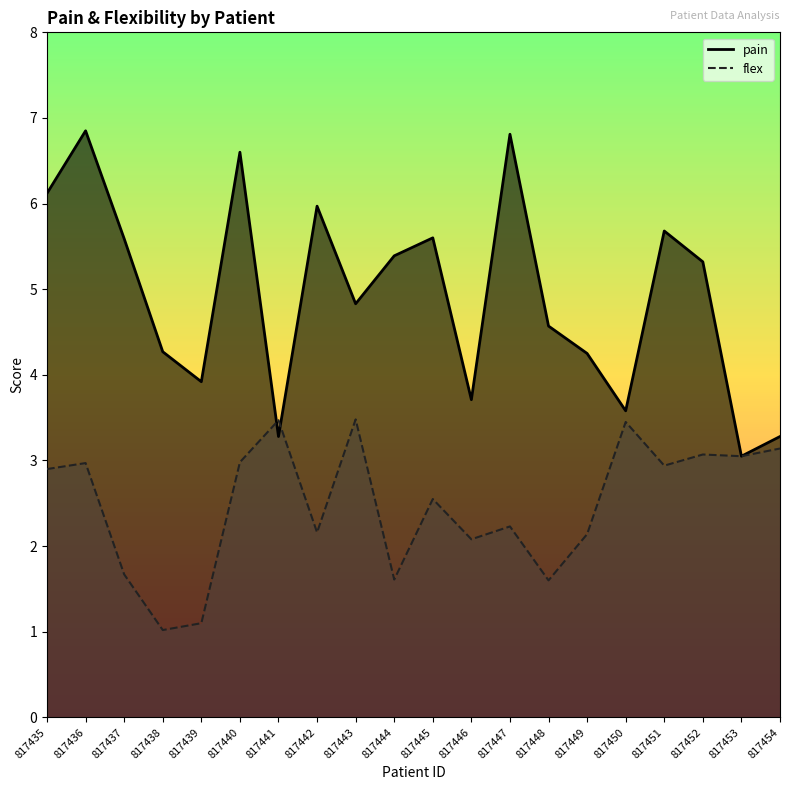

How many times do pain and flex cross each other?

2